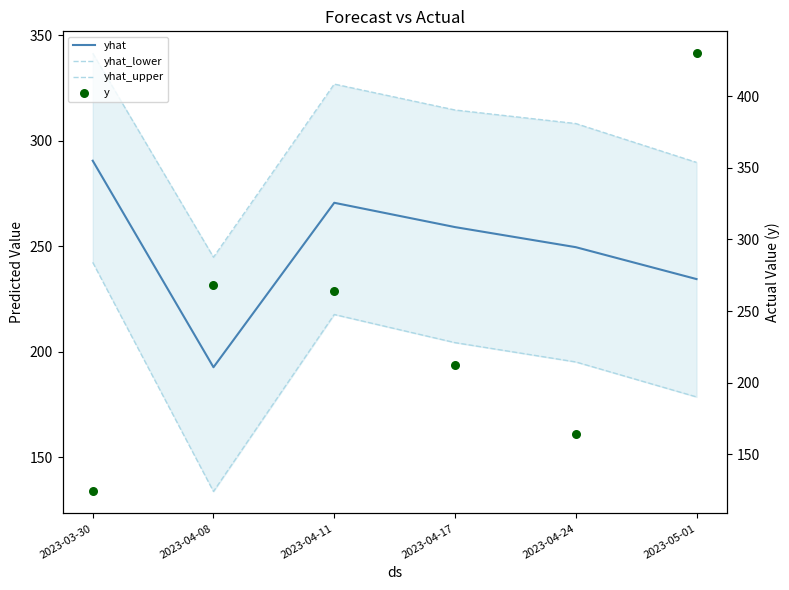

At how many categories does at least one series exceed 286?

5